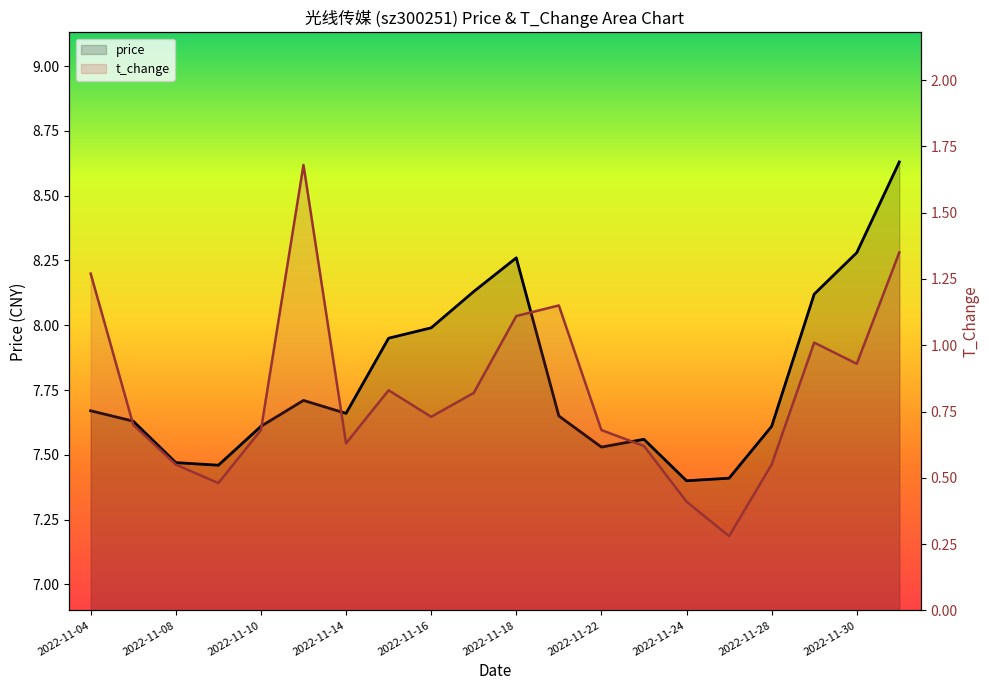

Rank the series by their average value, from lowest to highest.

t_change, price